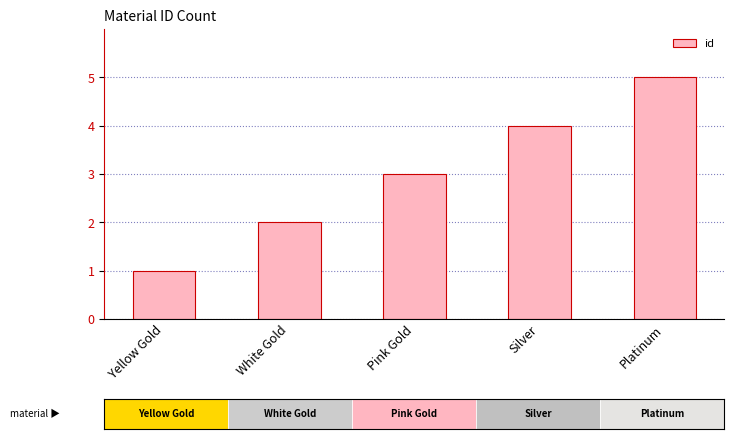

Is it true that the value at Platinum is 5?

True